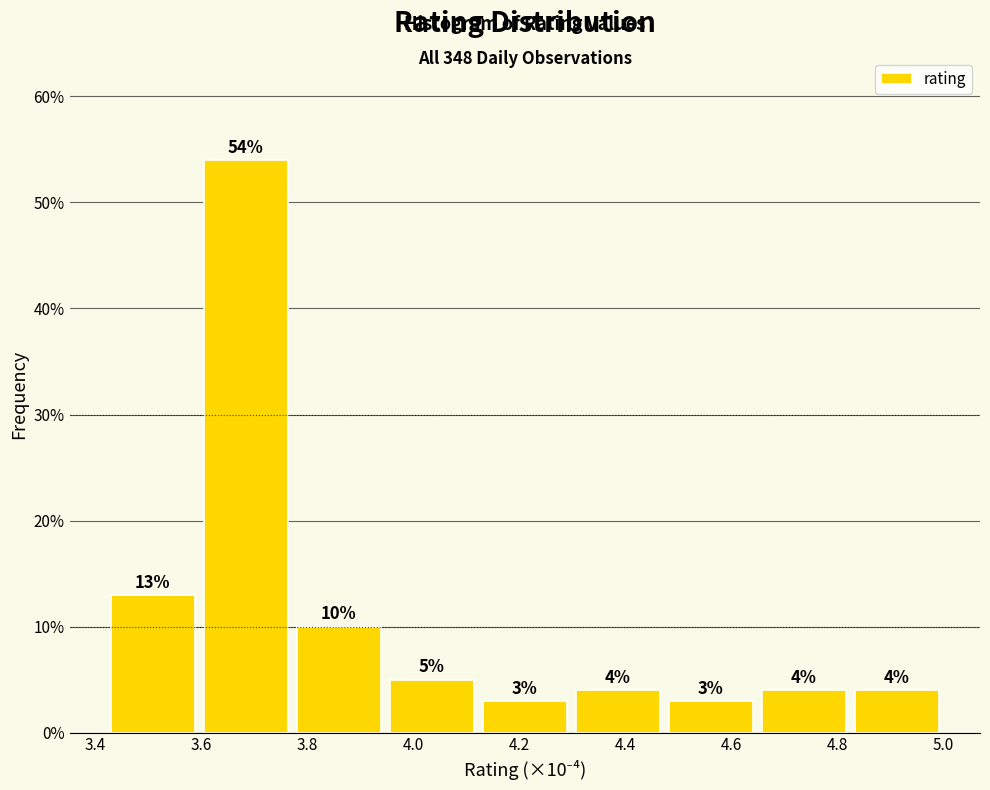

Which range on the x-axis has the tallest bar?

3.60 to 3.78